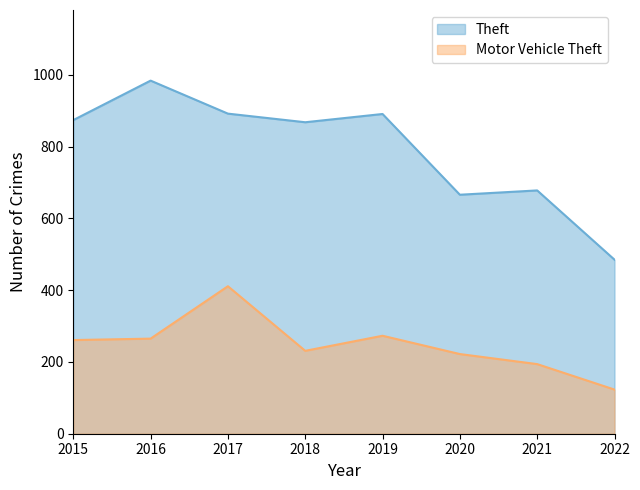

Which has a higher value, 2022 or 2020?

2020